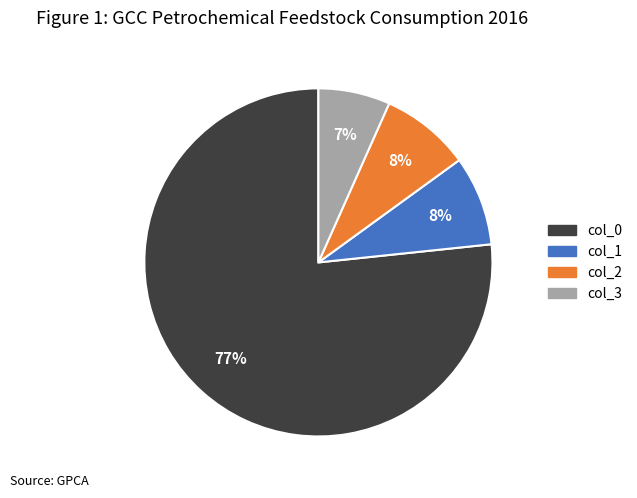

Which has a higher value, col_2 or col_0?

col_0